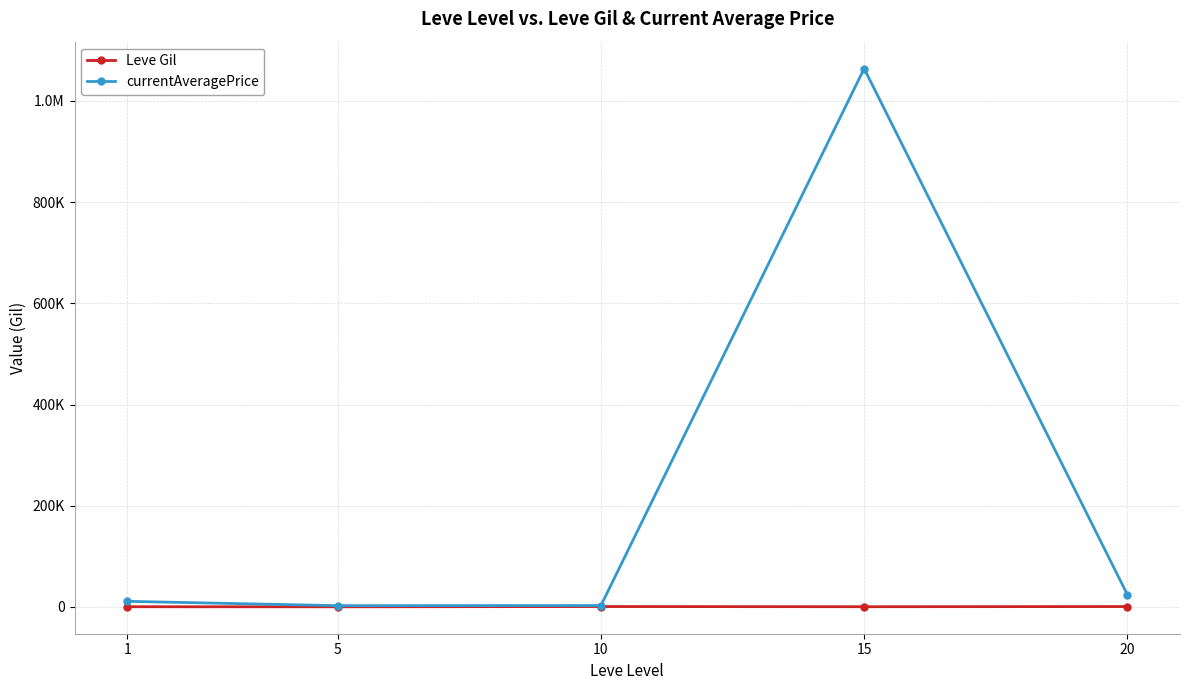

True or false: currentAveragePrice and Leve Gil intersect in this chart.

False